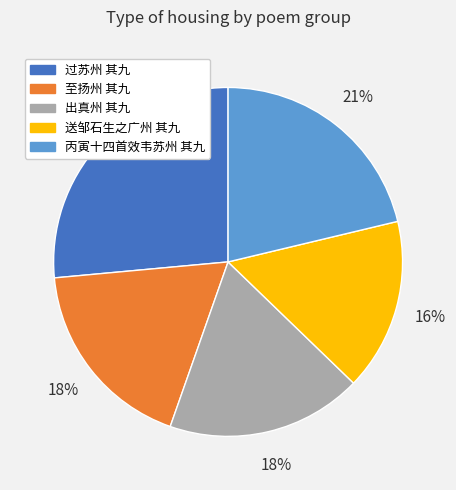

What percentage is the 丙寅十四首效韦苏州 其九 slice, to the nearest percent?

21%